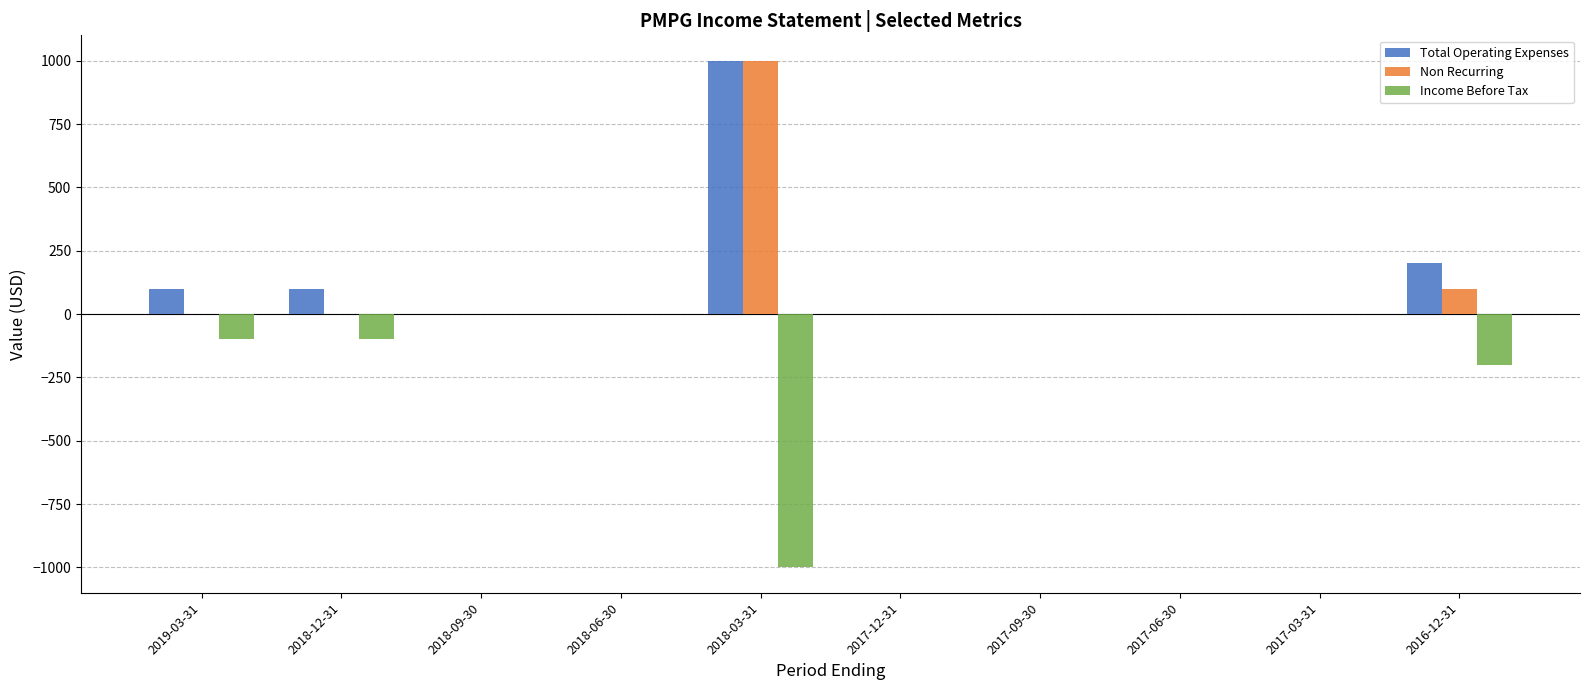

Which series has the largest total across all categories?

Total Operating Expenses